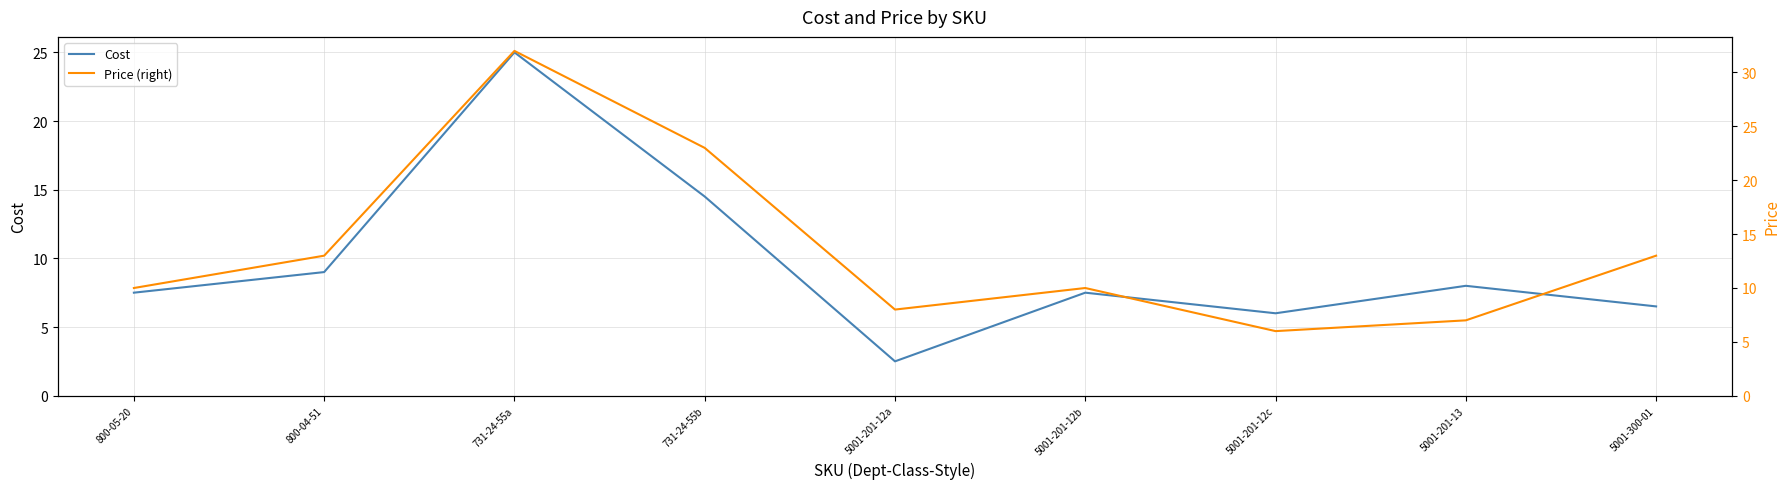

Reading left to right, what are all the values shown in this chart?

Cost: 800-05-20=7.5	800-04-51=9.0	731-24-55a=25.0	731-24-55b=14.5	5001-201-12a=2.5	5001-201-12b=7.5	5001-201-12c=6.0	5001-201-13=8.0	5001-300-01=6.5
Price (right): 800-05-20=10.0	800-04-51=13.0	731-24-55a=32.0	731-24-55b=23.0	5001-201-12a=8.0	5001-201-12b=10.0	5001-201-12c=6.0	5001-201-13=7.0	5001-300-01=13.0